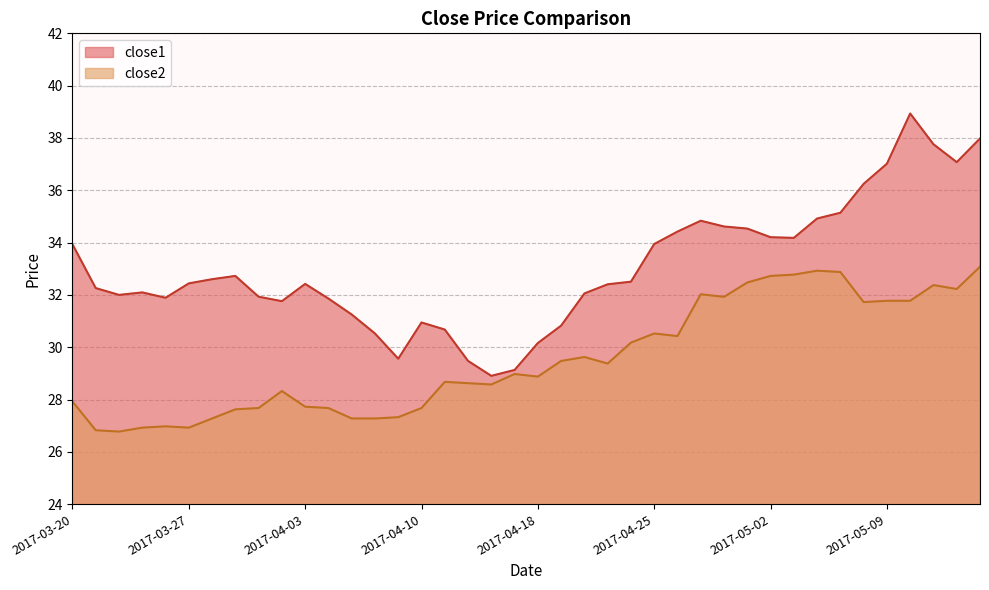

What is the total value across all series at 2017-04-03?

60.1